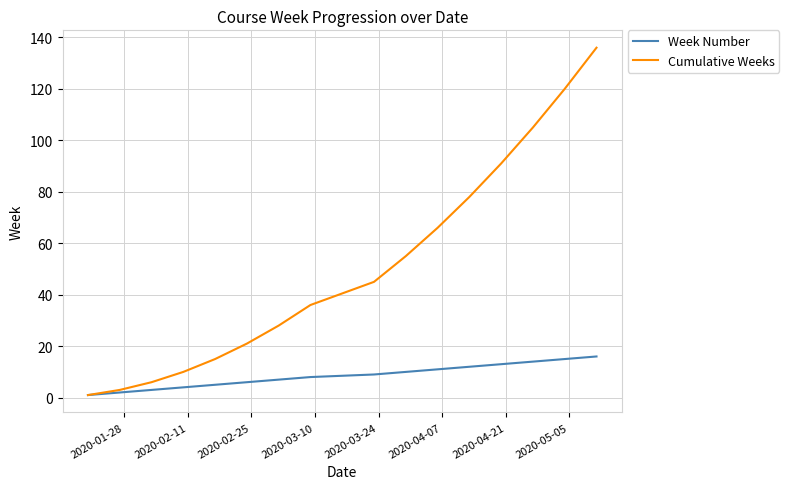

Which series has the largest range (max minus min)?

Cumulative Weeks